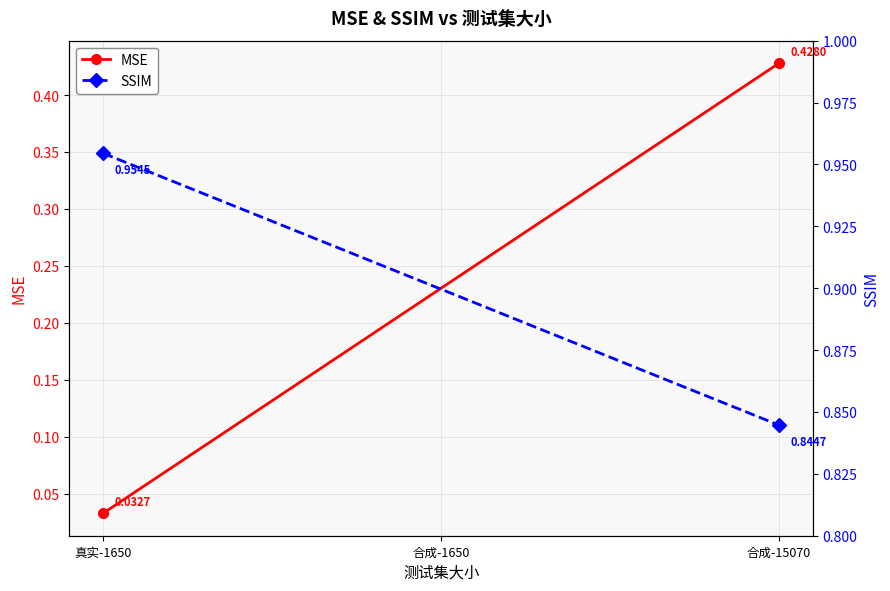

Count the SSIM values in the range 0 to 1.

2